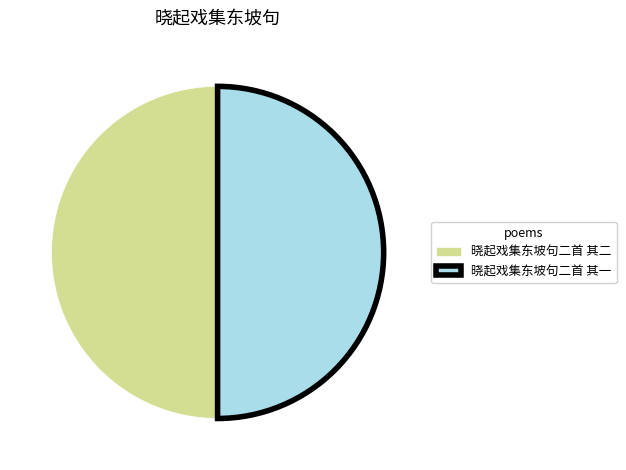

Is the sum of 晓起戏集东坡句二首 其二 and 晓起戏集东坡句二首 其一 greater than half?

Yes